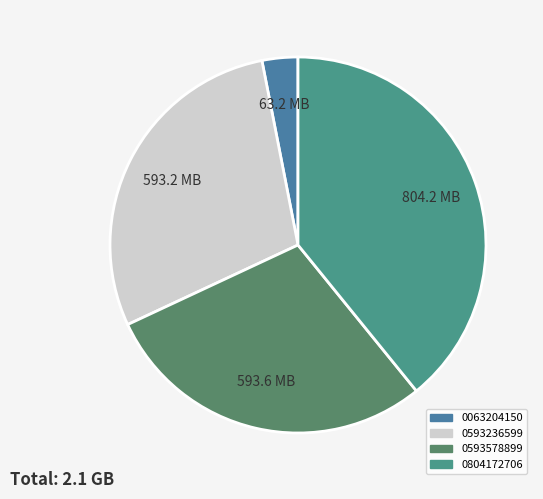

The 0063204150 slice represents 14% of the pie. True or false?

False